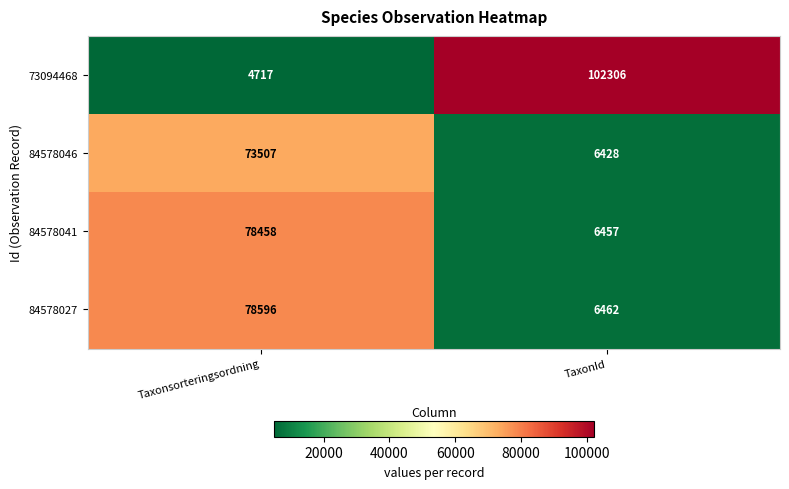

How many categories are shown in the chart?

2